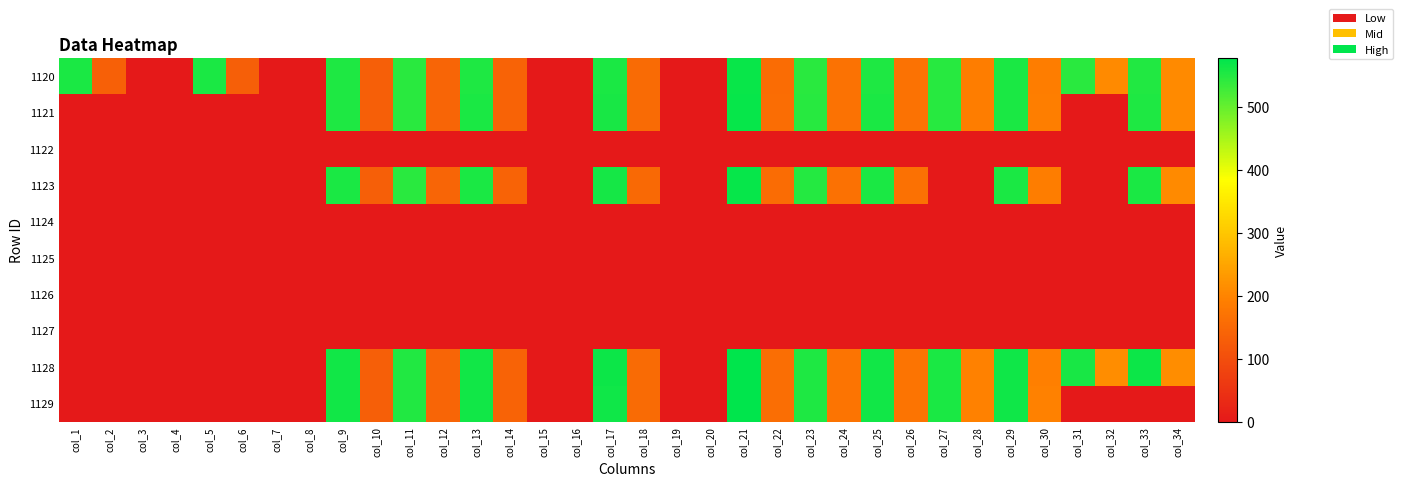

Reading left to right, transcribe all the data shown in this chart.

1120: col_1=556.8	col_2=133.4	col_3=0.0	col_4=0.0	col_5=555.6	col_6=131.6	col_7=0.0	col_8=0.0	col_9=552.8	col_10=132.0	col_11=544.2	col_12=142.4	col_13=553.7	col_14=141.8	col_15=0.0	col_16=0.0	col_17=556.8	col_18=153.8	col_19=0.0	col_20=0.0	col_21=568.6	col_22=156.8	col_23=545.4	col_24=167.1	col_25=553.8	col_26=167.6	col_27=546.1	col_28=189.1	col_29=555.2	col_30=189.4	col_31=544.2	col_32=209.4	col_33=551.4	col_34=209.3
1121: col_1=0.0	col_2=0.0	col_3=0.0	col_4=0.0	col_5=0.0	col_6=0.0	col_7=0.0	col_8=0.0	col_9=554.4	col_10=131.6	col_11=545.5	col_12=142.5	col_13=555.3	col_14=141.4	col_15=0.0	col_16=0.0	col_17=558.4	col_18=154.0	col_19=0.0	col_20=0.0	col_21=571.5	col_22=158.0	col_23=547.0	col_24=167.8	col_25=554.9	col_26=168.3	col_27=546.9	col_28=189.4	col_29=556.0	col_30=190.1	col_31=0.0	col_32=0.0	col_33=552.9	col_34=209.0
1122: col_1=0.0	col_2=0.0	col_3=0.0	col_4=0.0	col_5=0.0	col_6=0.0	col_7=0.0	col_8=0.0	col_9=0.0	col_10=0.0	col_11=0.0	col_12=0.0	col_13=0.0	col_14=0.0	col_15=0.0	col_16=0.0	col_17=0.0	col_18=0.0	col_19=0.0	col_20=0.0	col_21=0.0	col_22=0.0	col_23=0.0	col_24=0.0	col_25=0.0	col_26=0.0	col_27=0.0	col_28=0.0	col_29=0.0	col_30=0.0	col_31=0.0	col_32=0.0	col_33=0.0	col_34=0.0
1123: col_1=0.0	col_2=0.0	col_3=0.0	col_4=0.0	col_5=0.0	col_6=0.0	col_7=0.0	col_8=0.0	col_9=556.5	col_10=132.0	col_11=545.7	col_12=143.6	col_13=556.7	col_14=141.1	col_15=0.0	col_16=0.0	col_17=560.3	col_18=152.9	col_19=0.0	col_20=0.0	col_21=572.3	col_22=157.6	col_23=548.8	col_24=166.6	col_25=556.5	col_26=166.4	col_27=0.0	col_28=0.0	col_29=556.8	col_30=187.9	col_31=0.0	col_32=0.0	col_33=554.9	col_34=208.0
1124: col_1=0.0	col_2=0.0	col_3=0.0	col_4=0.0	col_5=0.0	col_6=0.0	col_7=0.0	col_8=0.0	col_9=0.0	col_10=0.0	col_11=0.0	col_12=0.0	col_13=0.0	col_14=0.0	col_15=0.0	col_16=0.0	col_17=0.0	col_18=0.0	col_19=0.0	col_20=0.0	col_21=0.0	col_22=0.0	col_23=0.0	col_24=0.0	col_25=0.0	col_26=0.0	col_27=0.0	col_28=0.0	col_29=0.0	col_30=0.0	col_31=0.0	col_32=0.0	col_33=0.0	col_34=0.0
1125: col_1=0.0	col_2=0.0	col_3=0.0	col_4=0.0	col_5=0.0	col_6=0.0	col_7=0.0	col_8=0.0	col_9=0.0	col_10=0.0	col_11=0.0	col_12=0.0	col_13=0.0	col_14=0.0	col_15=0.0	col_16=0.0	col_17=0.0	col_18=0.0	col_19=0.0	col_20=0.0	col_21=0.0	col_22=0.0	col_23=0.0	col_24=0.0	col_25=0.0	col_26=0.0	col_27=0.0	col_28=0.0	col_29=0.0	col_30=0.0	col_31=0.0	col_32=0.0	col_33=0.0	col_34=0.0
1126: col_1=0.0	col_2=0.0	col_3=0.0	col_4=0.0	col_5=0.0	col_6=0.0	col_7=0.0	col_8=0.0	col_9=0.0	col_10=0.0	col_11=0.0	col_12=0.0	col_13=0.0	col_14=0.0	col_15=0.0	col_16=0.0	col_17=0.0	col_18=0.0	col_19=0.0	col_20=0.0	col_21=0.0	col_22=0.0	col_23=0.0	col_24=0.0	col_25=0.0	col_26=0.0	col_27=0.0	col_28=0.0	col_29=0.0	col_30=0.0	col_31=0.0	col_32=0.0	col_33=0.0	col_34=0.0
1127: col_1=0.0	col_2=0.0	col_3=0.0	col_4=0.0	col_5=0.0	col_6=0.0	col_7=0.0	col_8=0.0	col_9=0.0	col_10=0.0	col_11=0.0	col_12=0.0	col_13=0.0	col_14=0.0	col_15=0.0	col_16=0.0	col_17=0.0	col_18=0.0	col_19=0.0	col_20=0.0	col_21=0.0	col_22=0.0	col_23=0.0	col_24=0.0	col_25=0.0	col_26=0.0	col_27=0.0	col_28=0.0	col_29=0.0	col_30=0.0	col_31=0.0	col_32=0.0	col_33=0.0	col_34=0.0
1128: col_1=0.0	col_2=0.0	col_3=0.0	col_4=0.0	col_5=0.0	col_6=0.0	col_7=0.0	col_8=0.0	col_9=562.6	col_10=132.6	col_11=550.9	col_12=144.0	col_13=562.5	col_14=142.0	col_15=0.0	col_16=0.0	col_17=566.9	col_18=155.2	col_19=0.0	col_20=0.0	col_21=577.4	col_22=161.7	col_23=554.2	col_24=171.8	col_25=562.8	col_26=172.7	col_27=556.9	col_28=195.0	col_29=565.7	col_30=193.9	col_31=557.8	col_32=213.4	col_33=566.5	col_34=212.7
1129: col_1=0.0	col_2=0.0	col_3=0.0	col_4=0.0	col_5=0.0	col_6=0.0	col_7=0.0	col_8=0.0	col_9=562.8	col_10=132.1	col_11=551.8	col_12=143.9	col_13=562.0	col_14=141.7	col_15=0.0	col_16=0.0	col_17=566.1	col_18=154.9	col_19=0.0	col_20=0.0	col_21=577.1	col_22=161.9	col_23=554.7	col_24=172.9	col_25=562.7	col_26=173.6	col_27=556.9	col_28=195.7	col_29=565.0	col_30=196.1	col_31=0.0	col_32=0.0	col_33=0.0	col_34=0.0